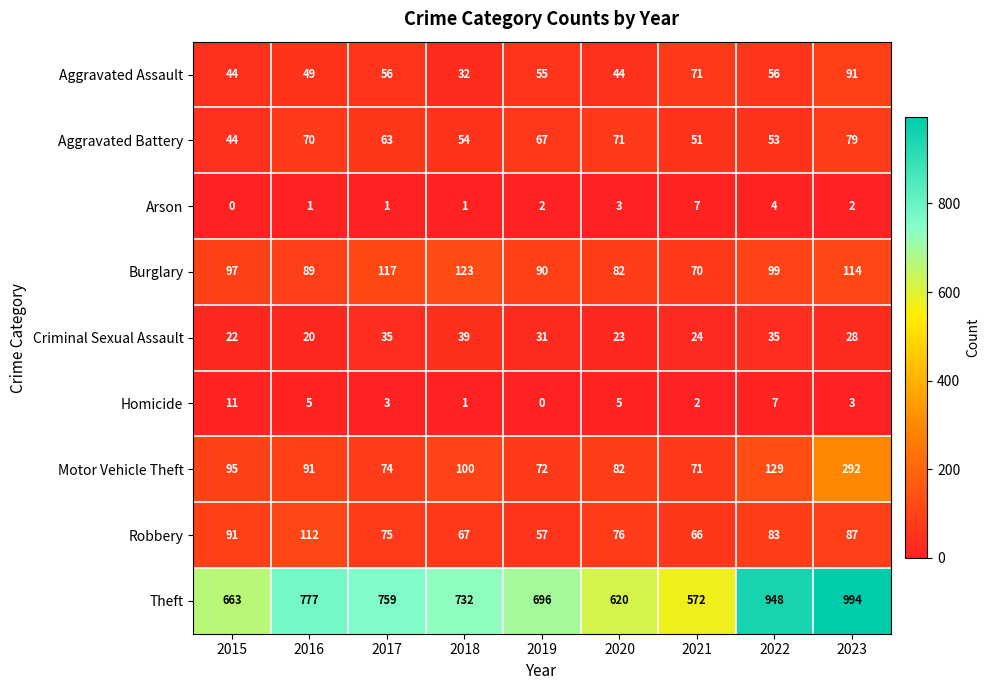

Which series has the largest range (max minus min)?

Theft